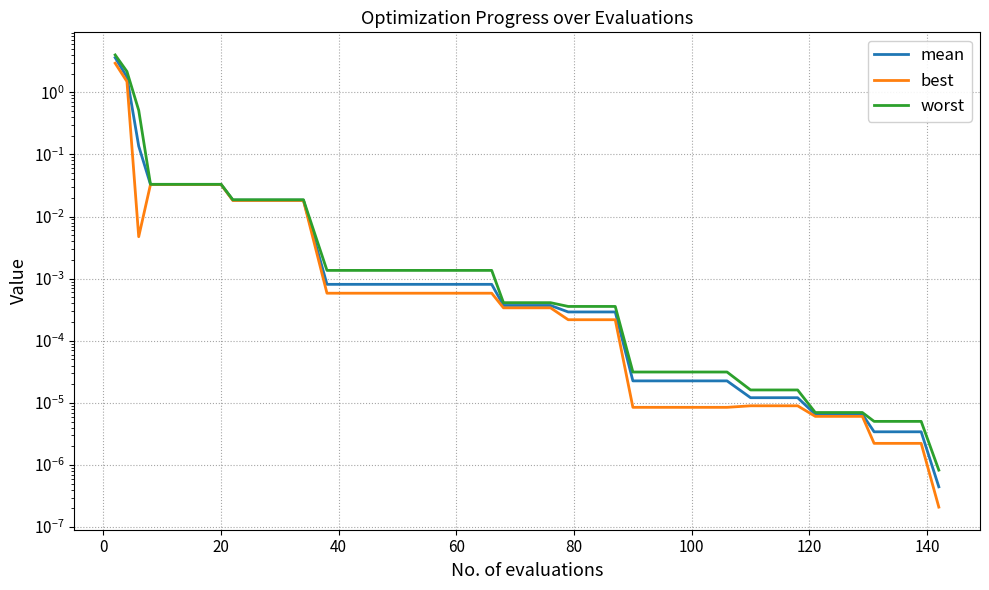

What is the difference between the maximum and minimum values in the best series?

2.9